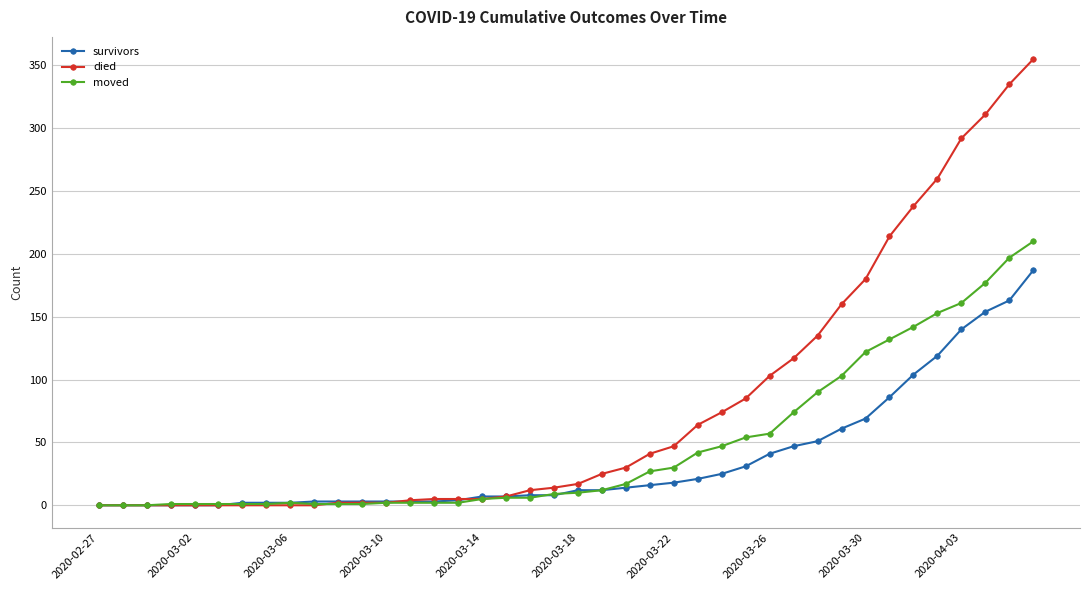

What is the greatest value displayed?

355